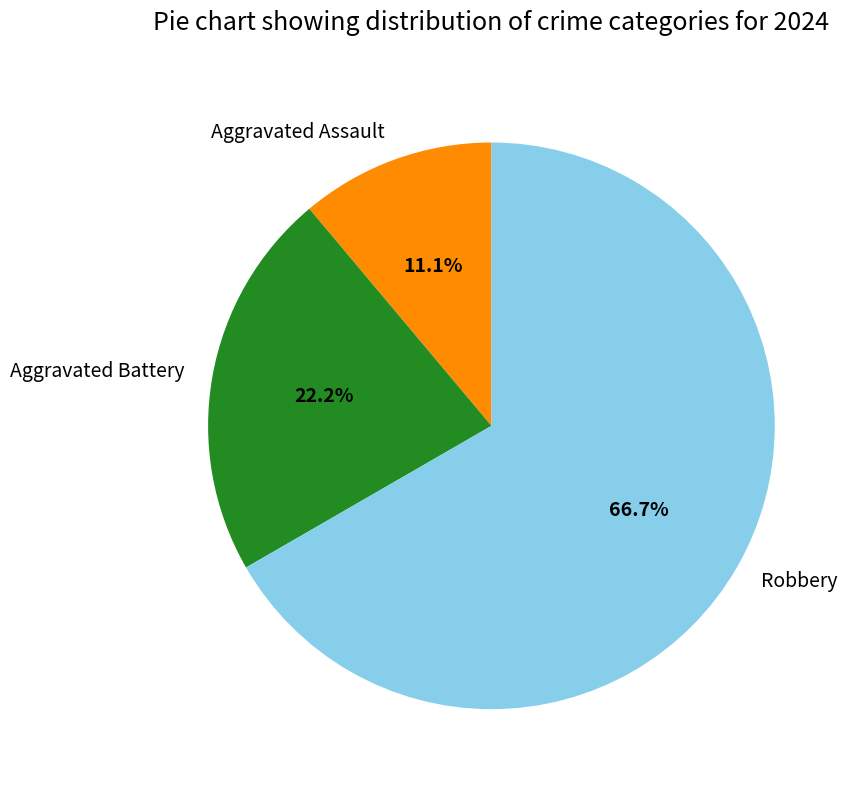

What percentage do Aggravated Assault and Robbery together represent?

77.8%